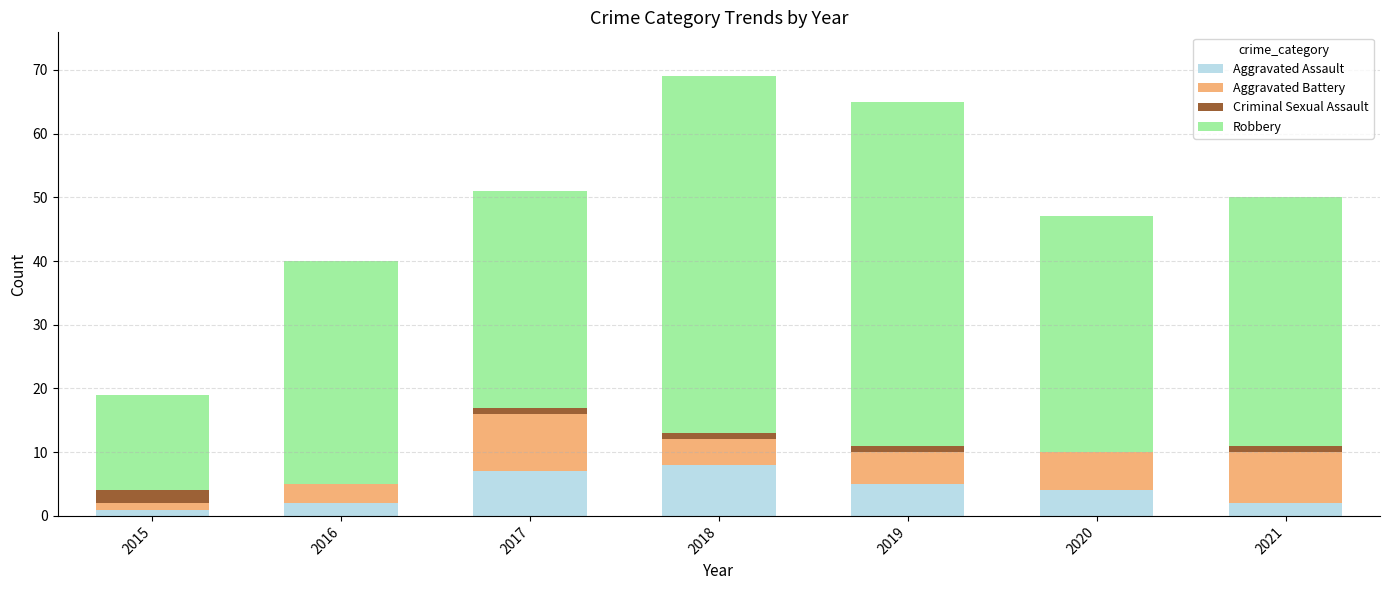

Is it true that Aggravated Assault equals 2 at 2016?

True